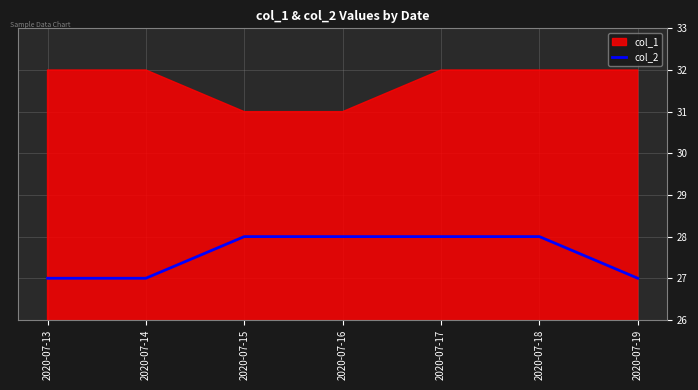

What is the maximum value for col_2?

28